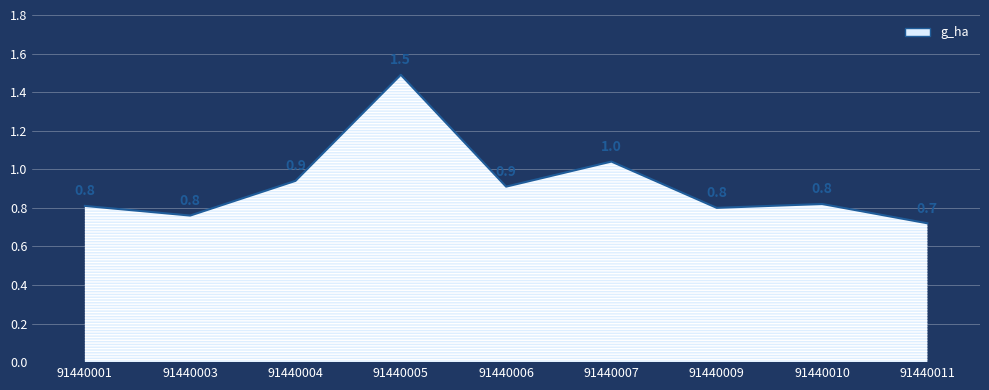

What is the sum of the values at 91440009 and 91440006?

1.7